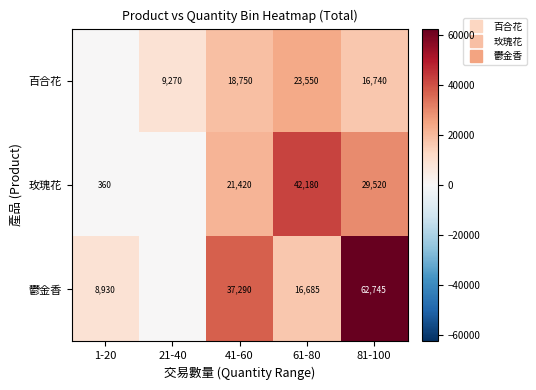

What is the average value of the 玫瑰花 series?

18696